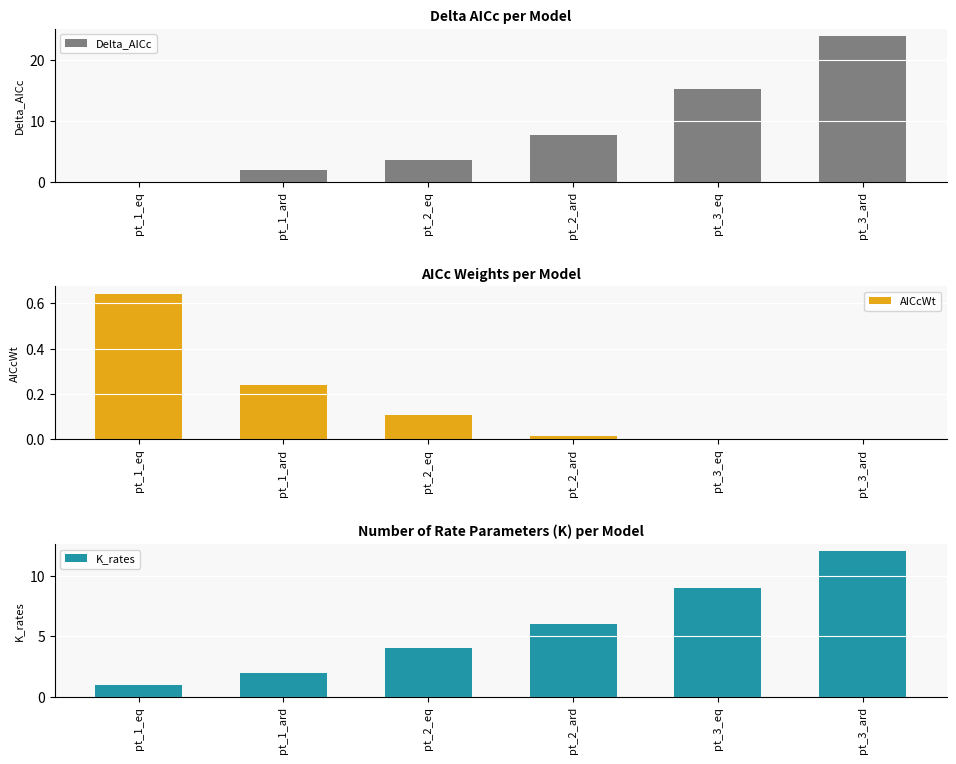

True or false: AICcWt has a value of 0.0 at pt_3_ard.

True